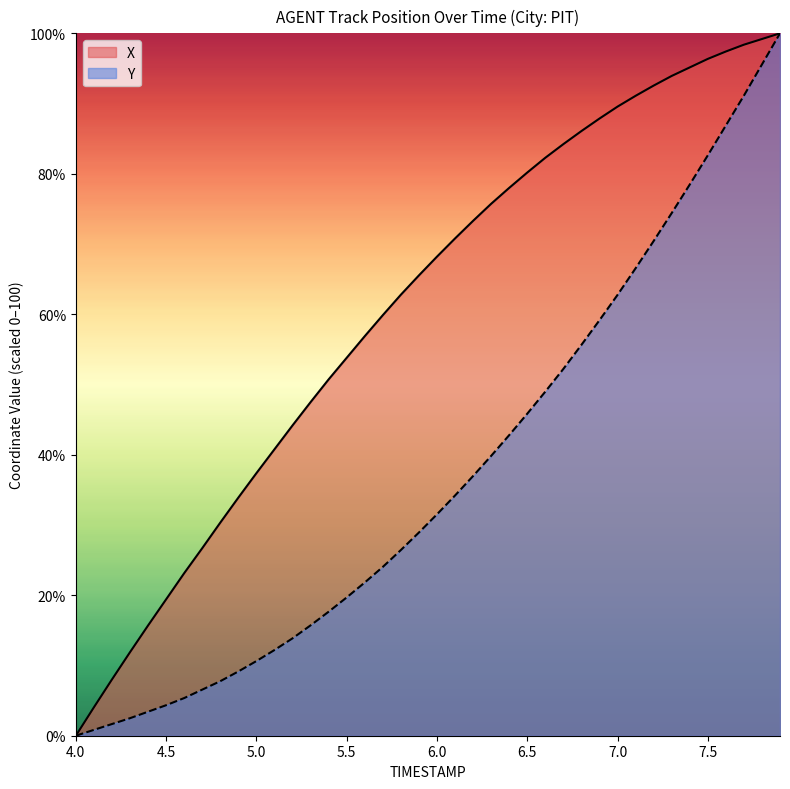

What is the difference between the maximum and minimum values in the Y series?

100.0